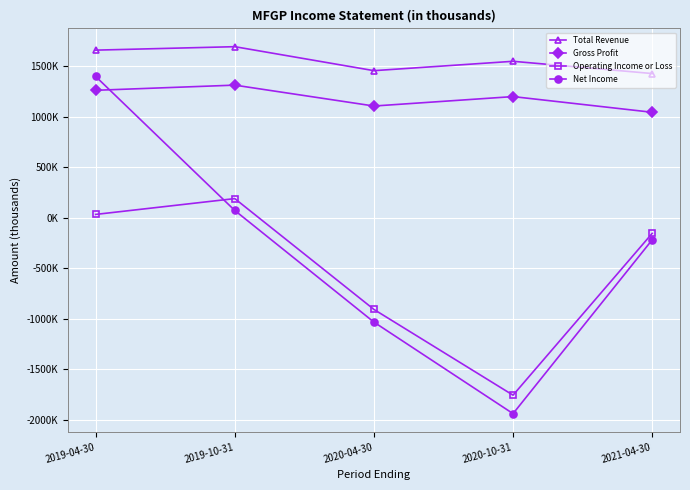

Does the chart have visible grid lines?

Yes